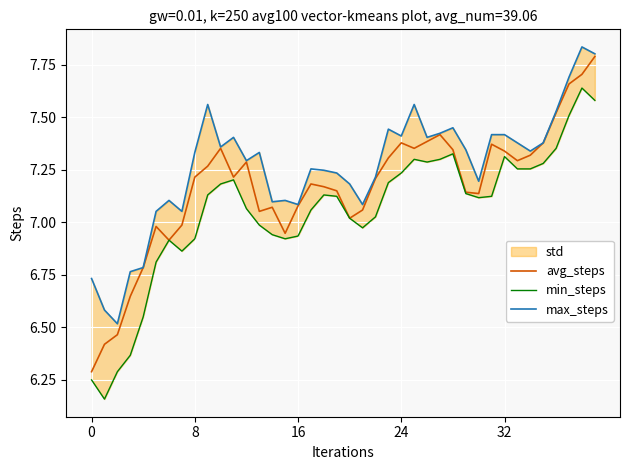

What are all the series names shown in the legend?

avg_steps, min_steps, max_steps